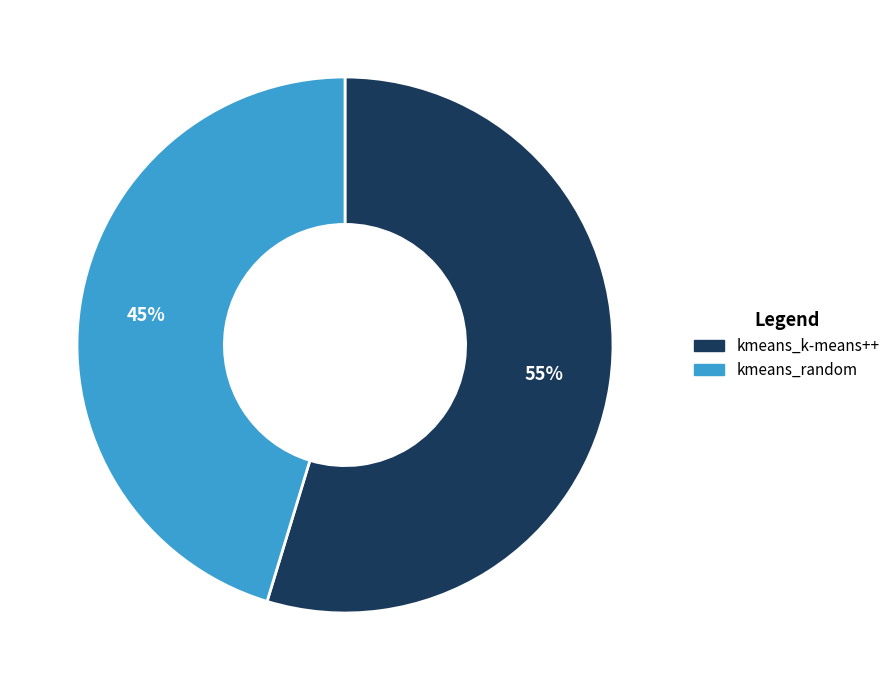

Which category has the biggest portion of the pie?

kmeans_k-means++